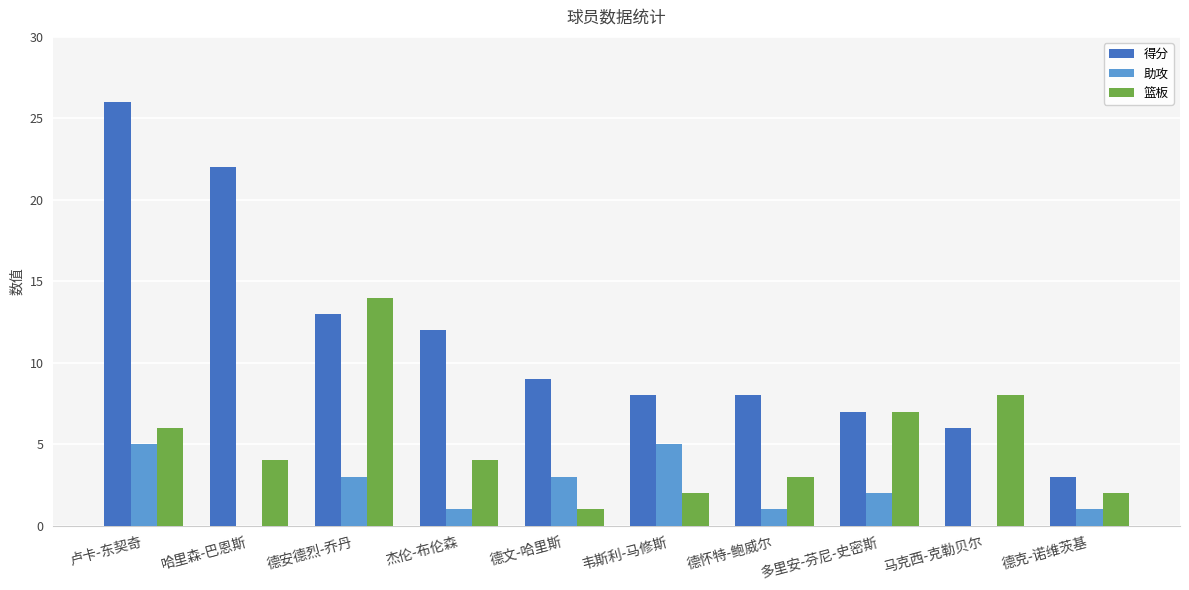

True or false: 助攻 has a value of 0 at 马克西-克勒贝尔.

True